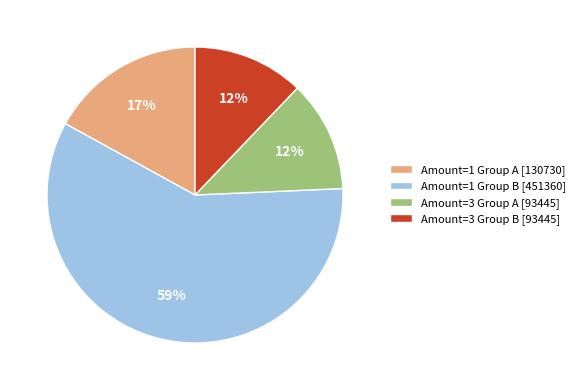

How many segments does this pie chart have?

4